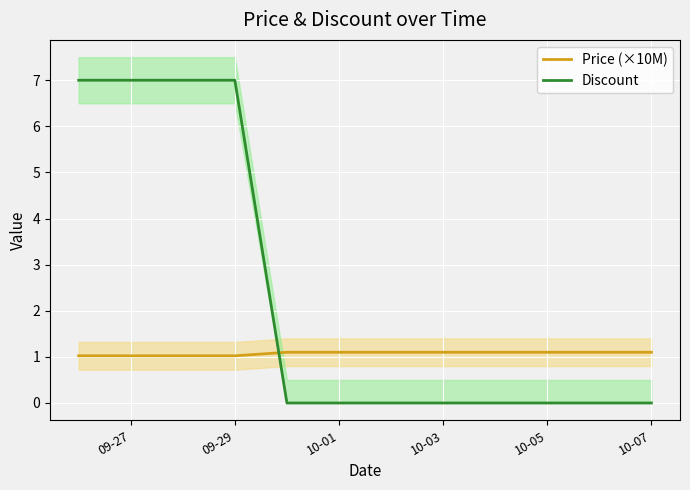

What is the maximum value shown in the chart?

7.0